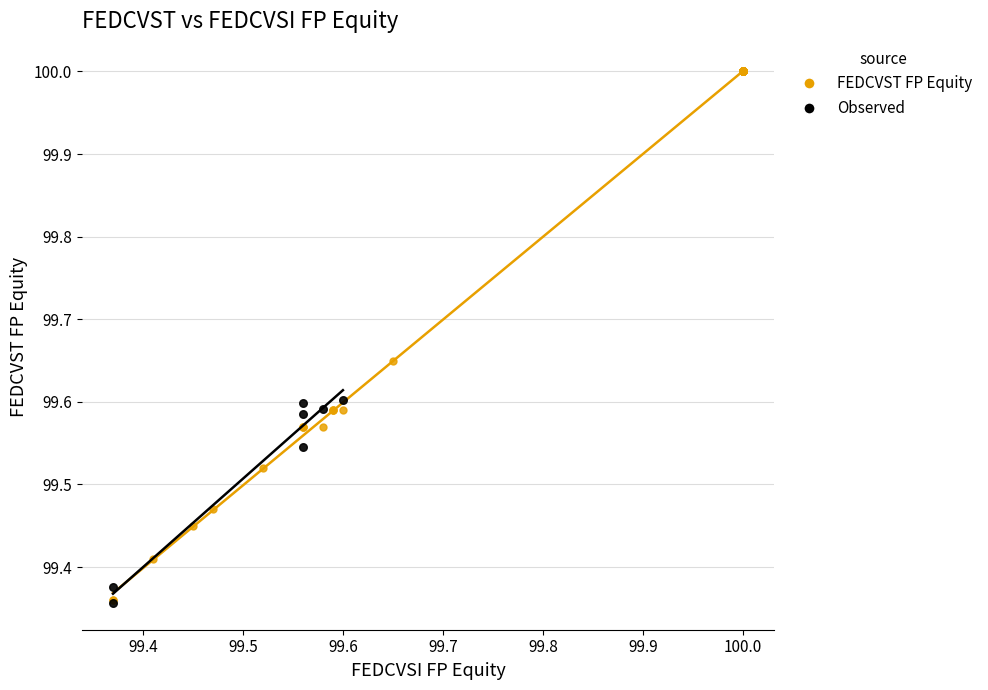

Which series contains the highest Y value?

FEDCVST FP Equity